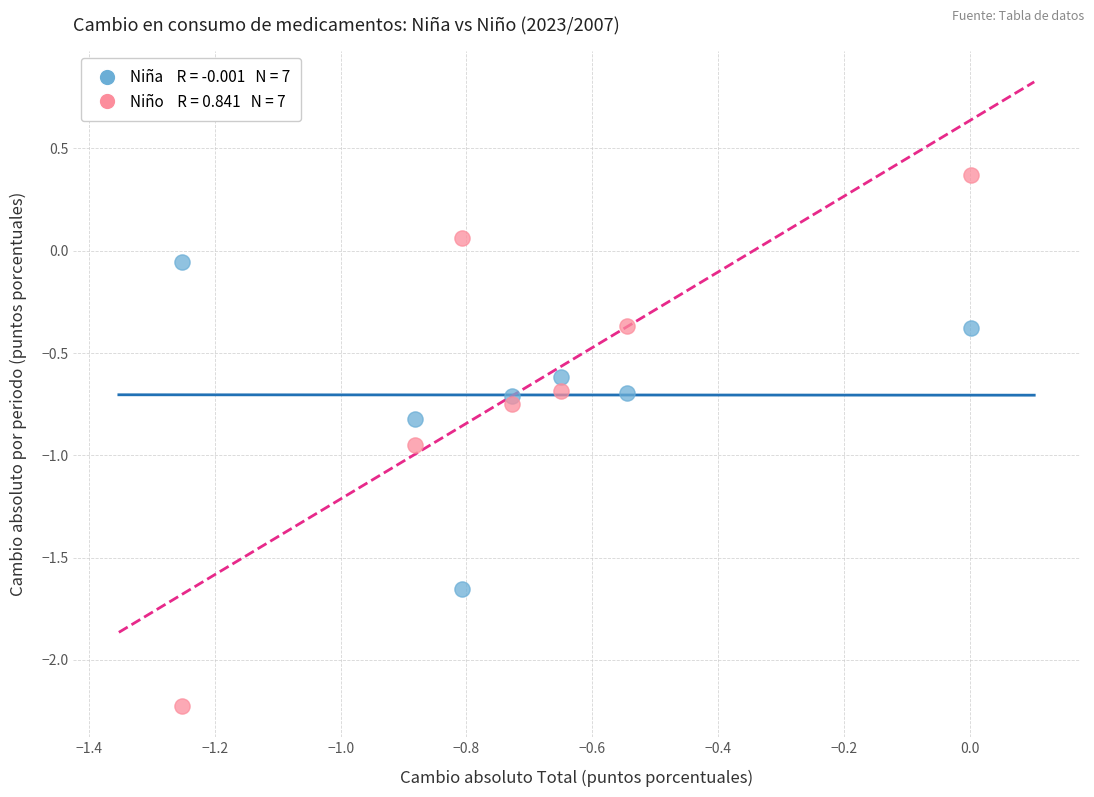

Across all data points, what is the range of X values (max minus min)?

1.3